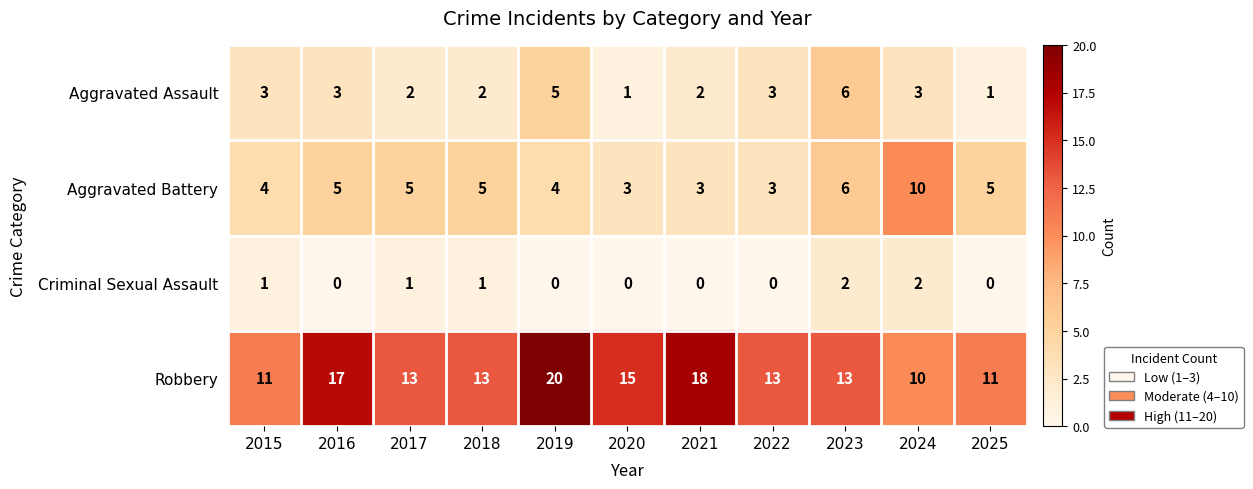

What is the total value across all series at 2023?

27